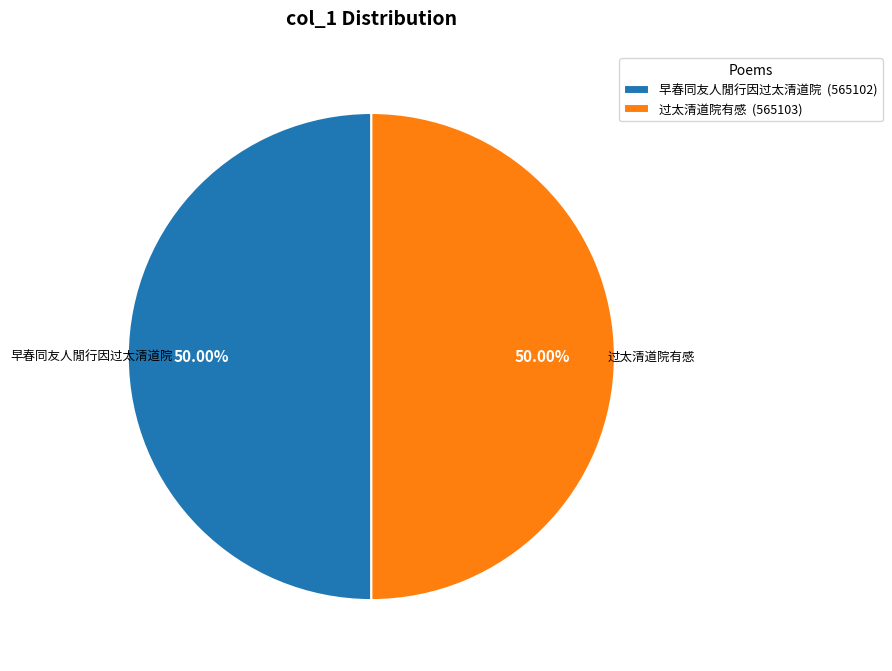

What is the ratio of the value at 过太清道院有感 (565103) to the value at 早春同友人閒行因过太清道院 (565102)?

1.0